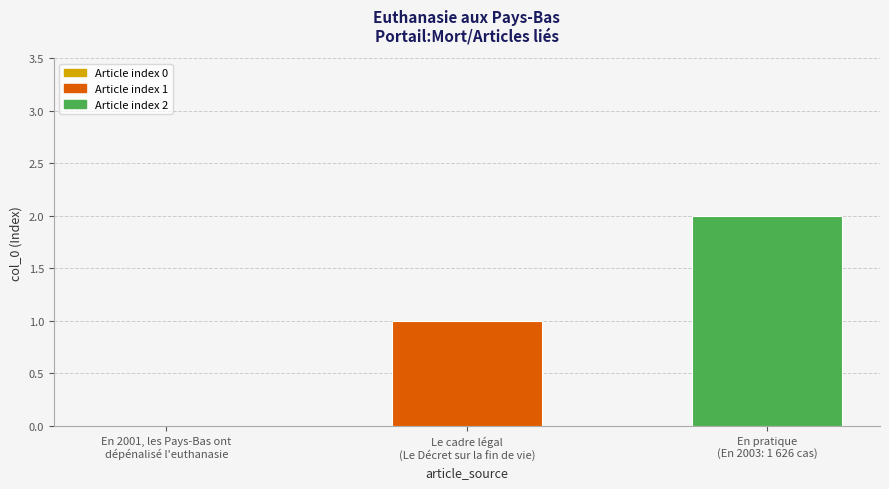

Are the bars grouped side by side (vs. stacked)?

Yes